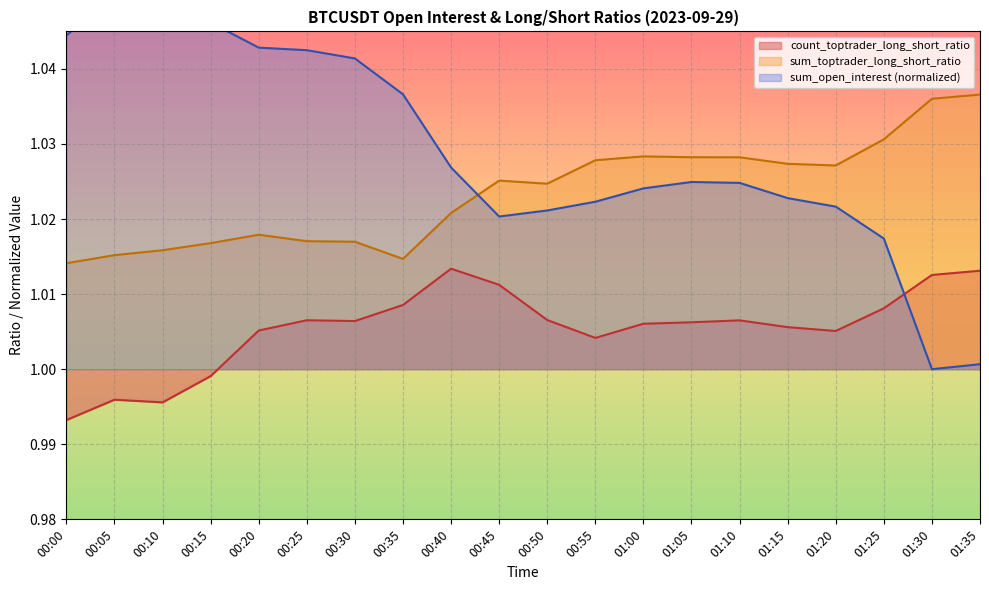

Reading left to right, what are all the values shown in this chart?

sum_open_interest: 1.0	1.1	1.0	1.0	1.0	1.0	1.0	1.0	1.0	1.0	1.0	1.0	1.0	1.0	1.0	1.0	1.0	1.0	1.0	1.0
count_toptrader_long_short_ratio: 1.0	1.0	1.0	1.0	1.0	1.0	1.0	1.0	1.0	1.0	1.0	1.0	1.0	1.0	1.0	1.0	1.0	1.0	1.0	1.0
sum_toptrader_long_short_ratio: 1.0	1.0	1.0	1.0	1.0	1.0	1.0	1.0	1.0	1.0	1.0	1.0	1.0	1.0	1.0	1.0	1.0	1.0	1.0	1.0